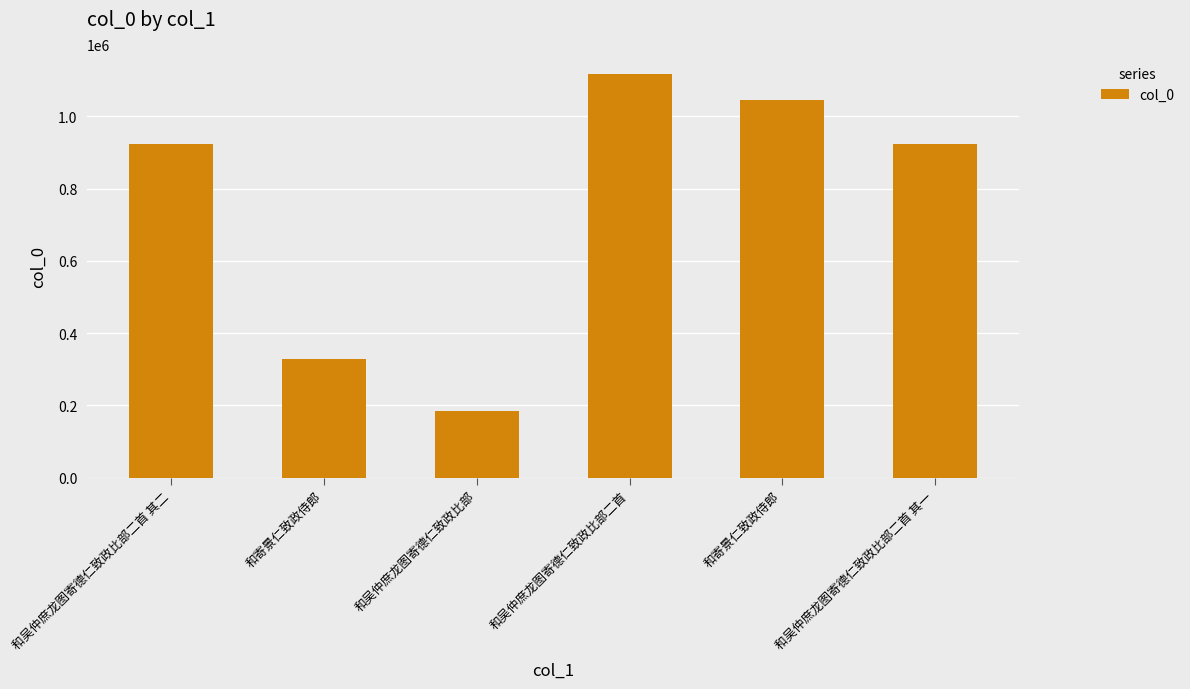

Does the chart contain any negative values?

No